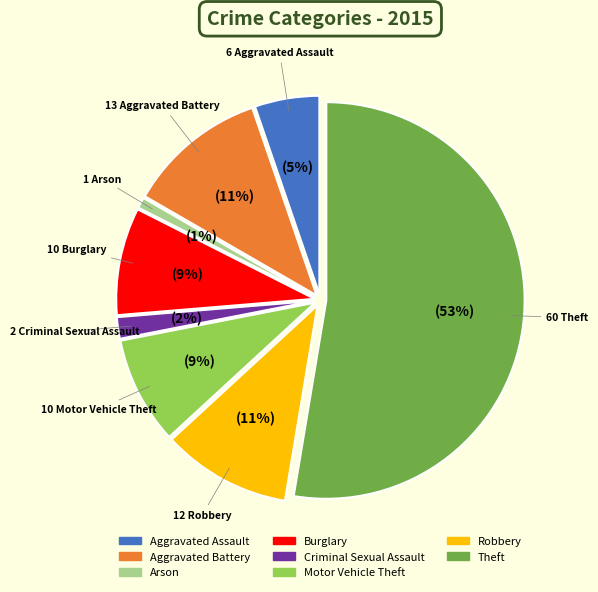

What portion of the pie excludes Motor Vehicle Theft?

91.2%